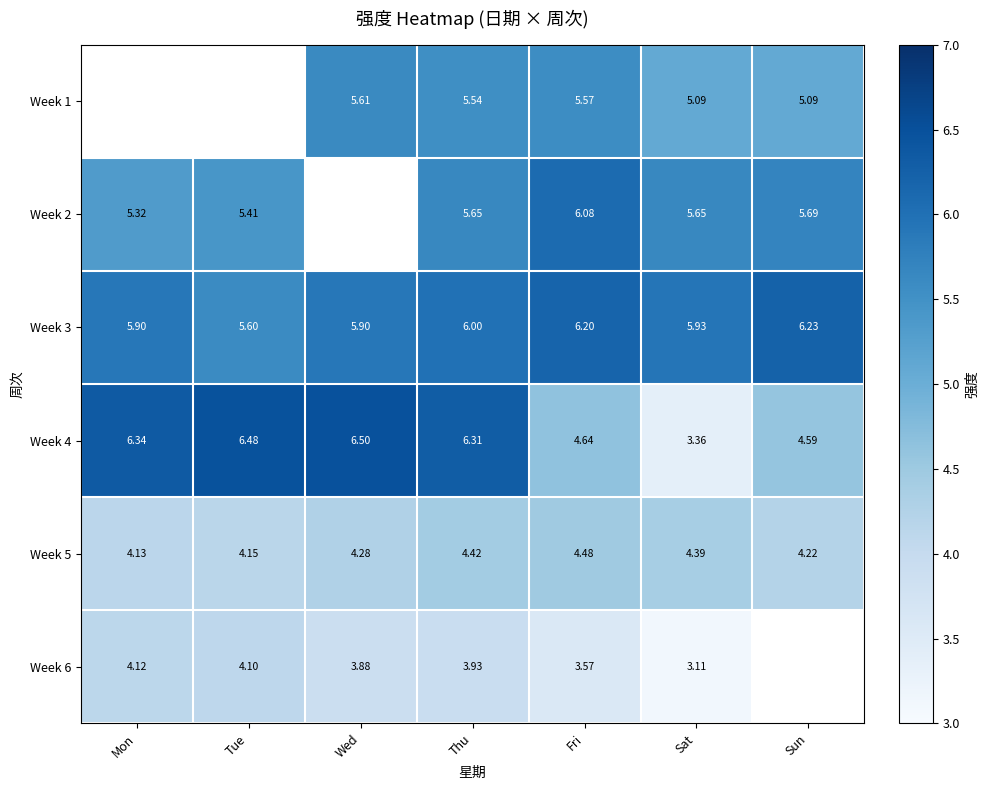

Where is Week 5 nearest to the value 4?

Mon